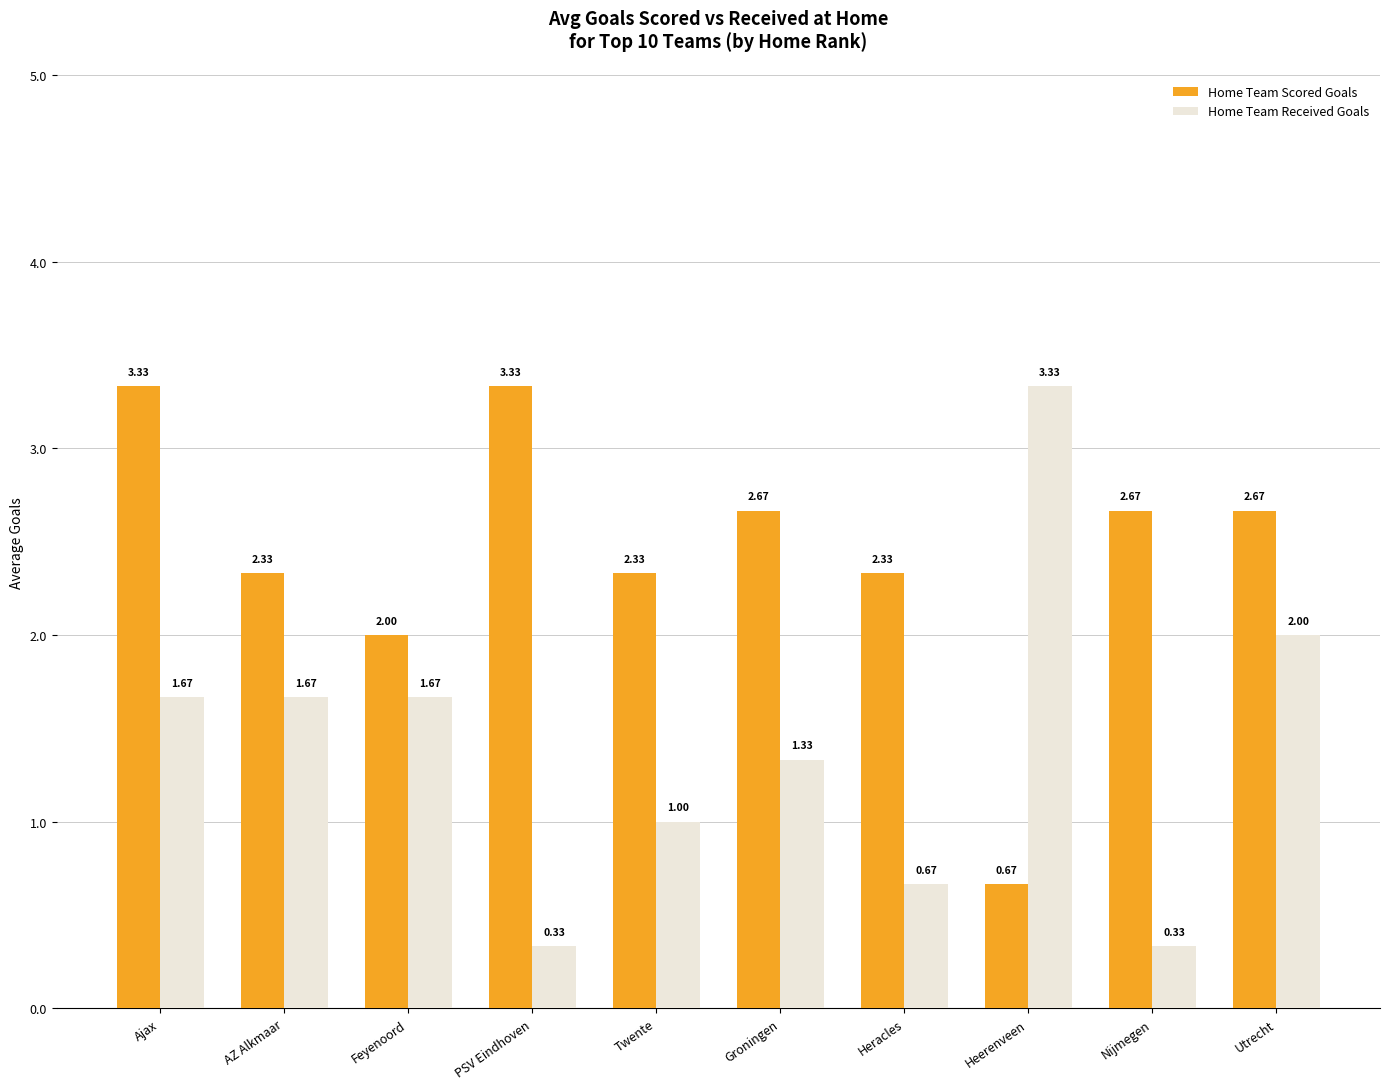

What is the average value of the Home Team Scored Goals series?

2.4